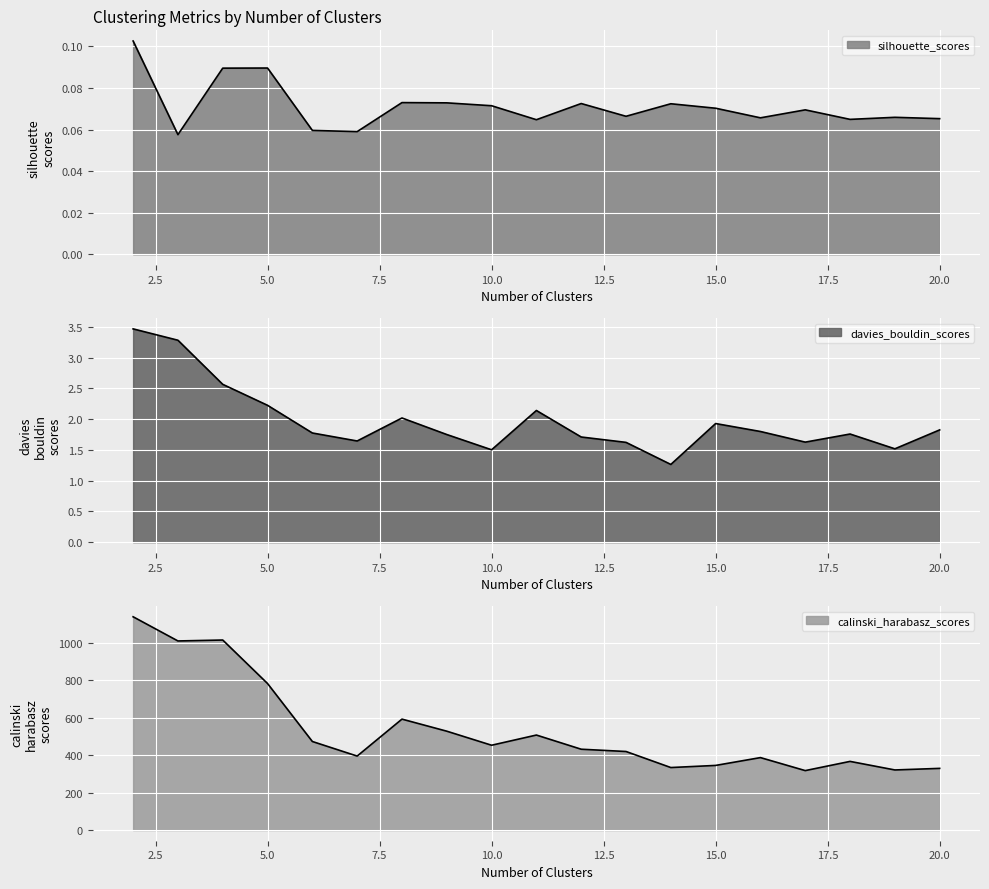

Between 11 and 4, which is larger?

4